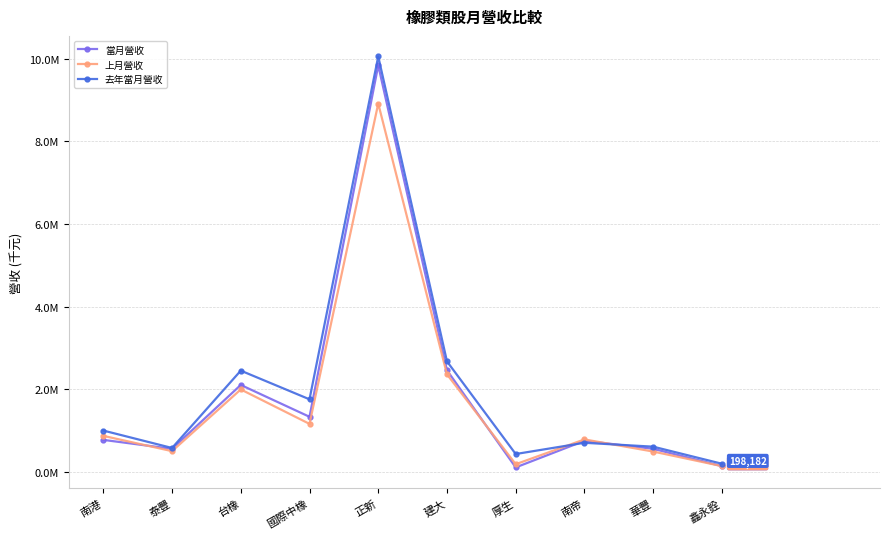

In 當月營收, how many points are lower than both neighbors (excluding endpoints)?

3